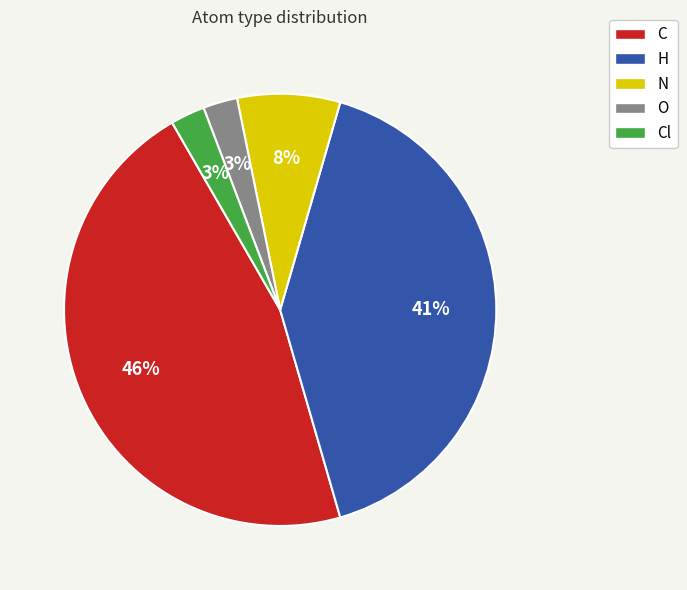

The C slice represents 46% of the pie. True or false?

True